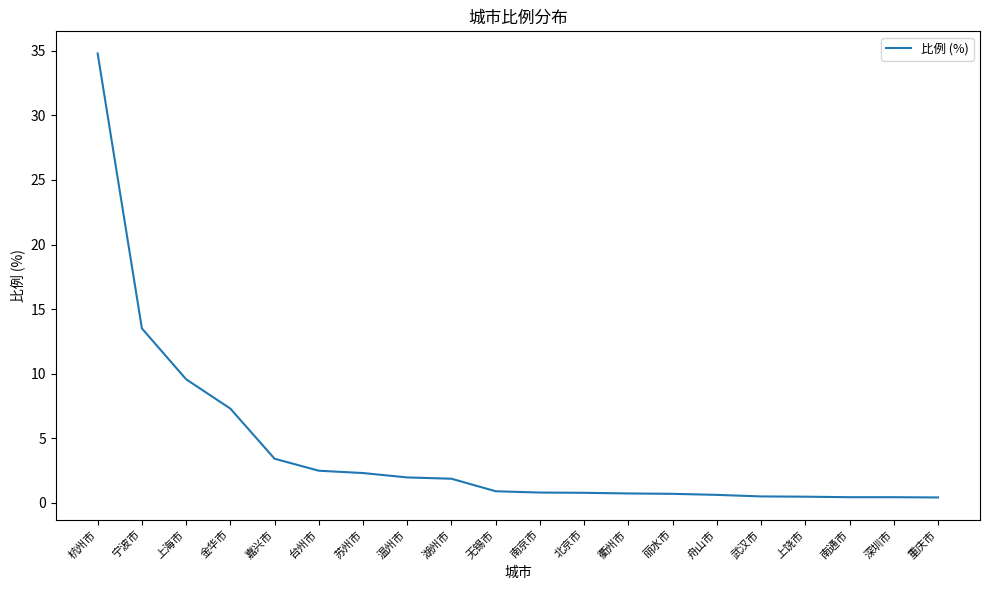

Is it true that the value at 金华市 is 1.7?

False